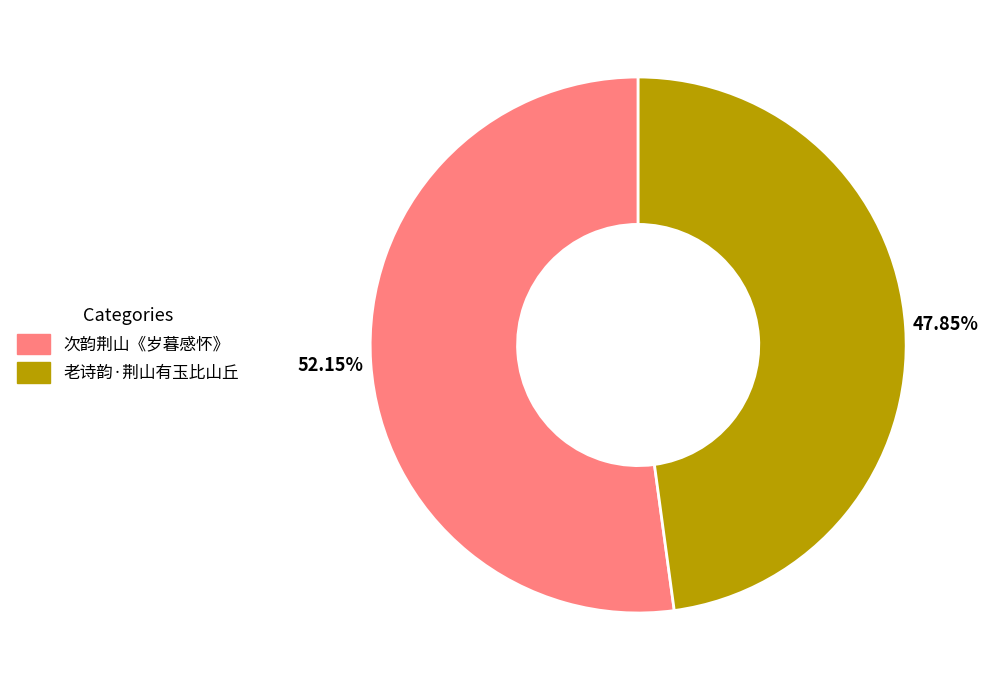

Rank the categories by value from lowest to highest.

老诗韵·荆山有玉比山丘, 次韵荆山《岁暮感怀》